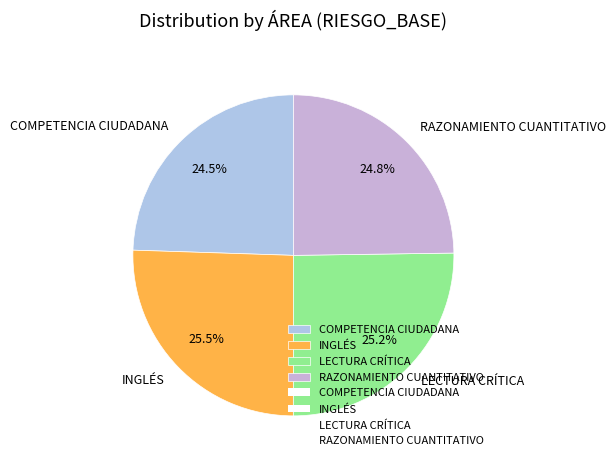

Approximately how many times larger is the value at LECTURA CRÍTICA compared to COMPETENCIA CIUDADANA?

1.0